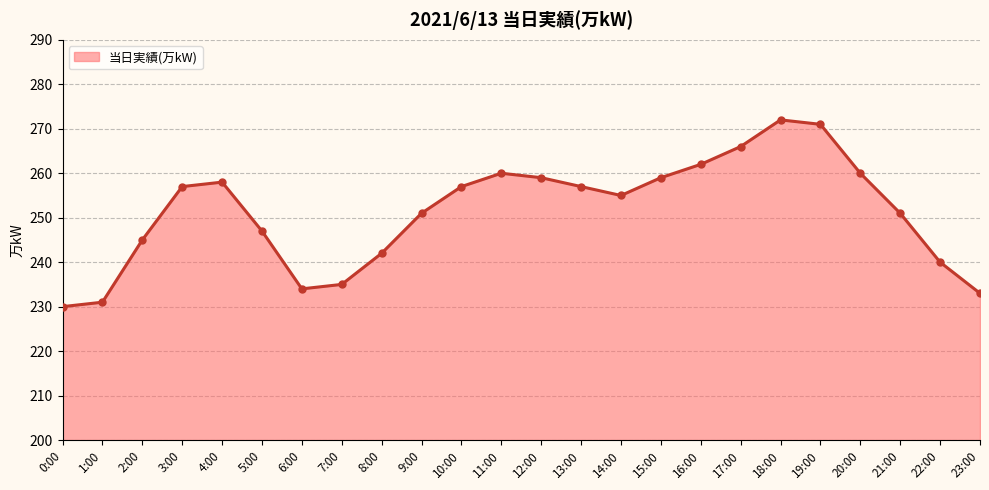

What is the change in value from 1:00 to 7:00?

+4